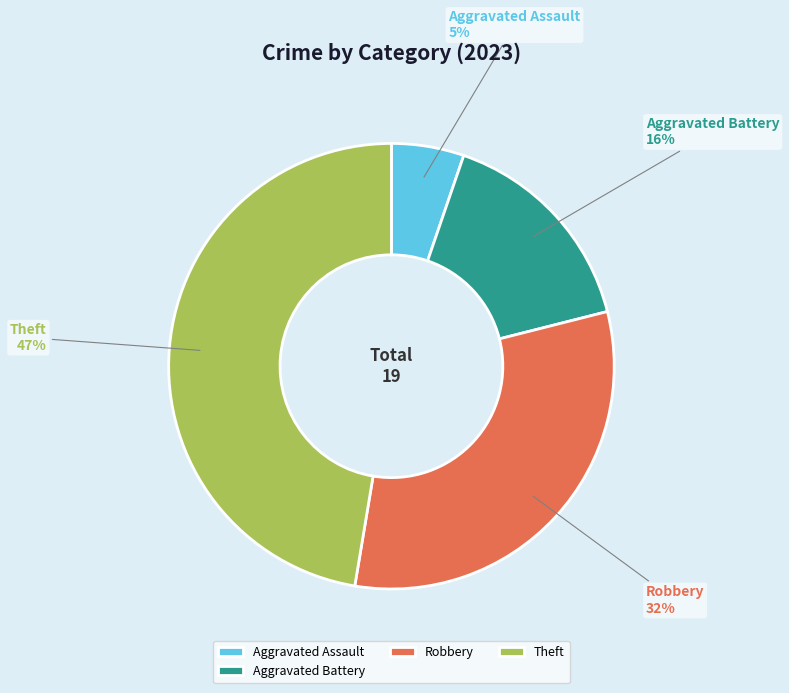

What is the ratio of the value at Robbery to the value at Aggravated Battery?

2.0